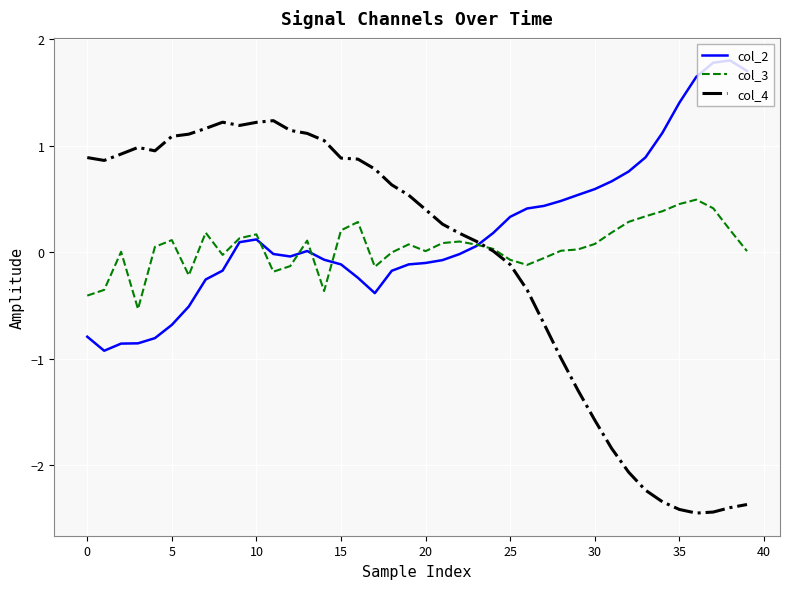

Which series has the largest range (max minus min)?

col_4